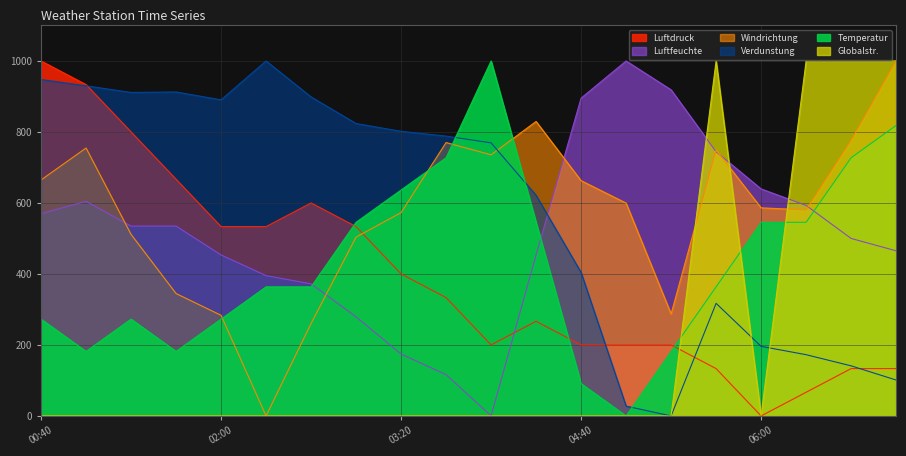

After their last crossing, which series has the higher values: Windrichtung or Verdunstung?

Windrichtung